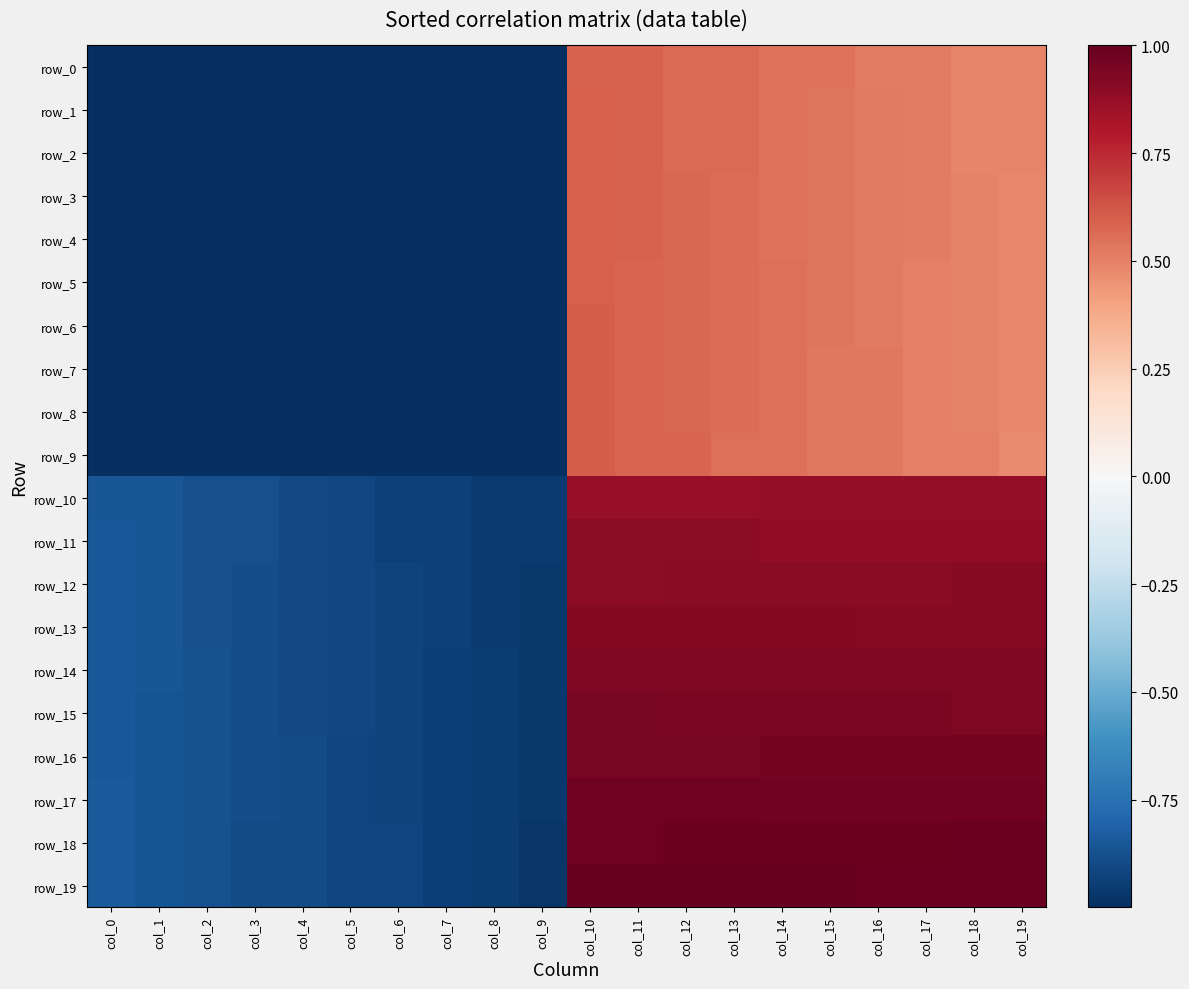

Between col_7 and col_12, which is larger?

col_12